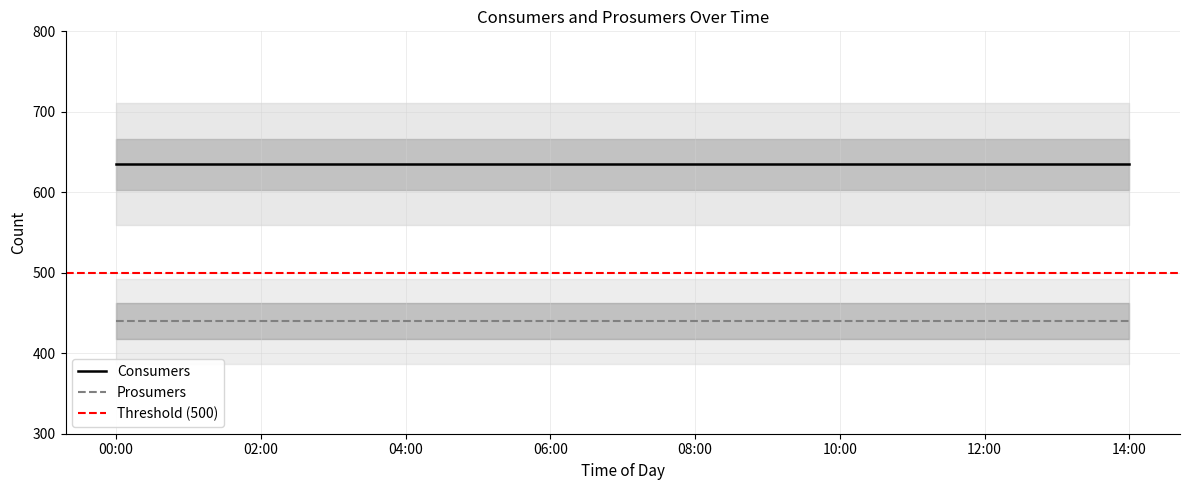

What is the sum of the Consumers values at 6 and 9?

1270